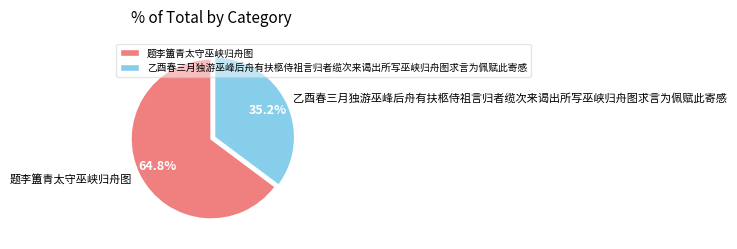

How many slices are in this pie chart?

2